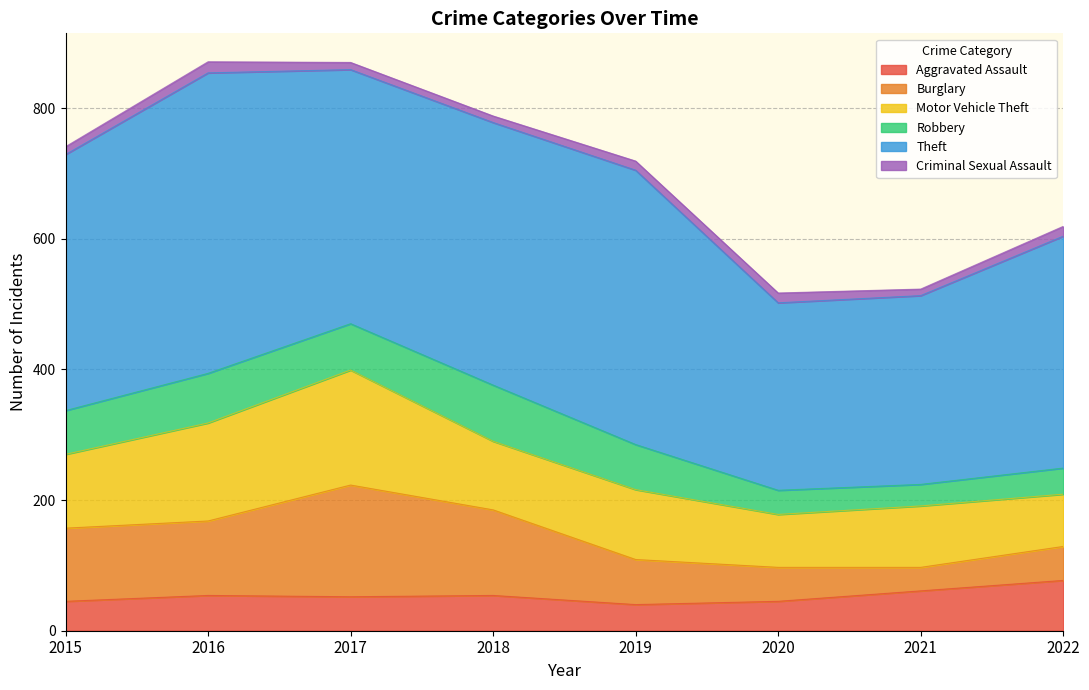

Which series has the largest range (max minus min)?

Theft